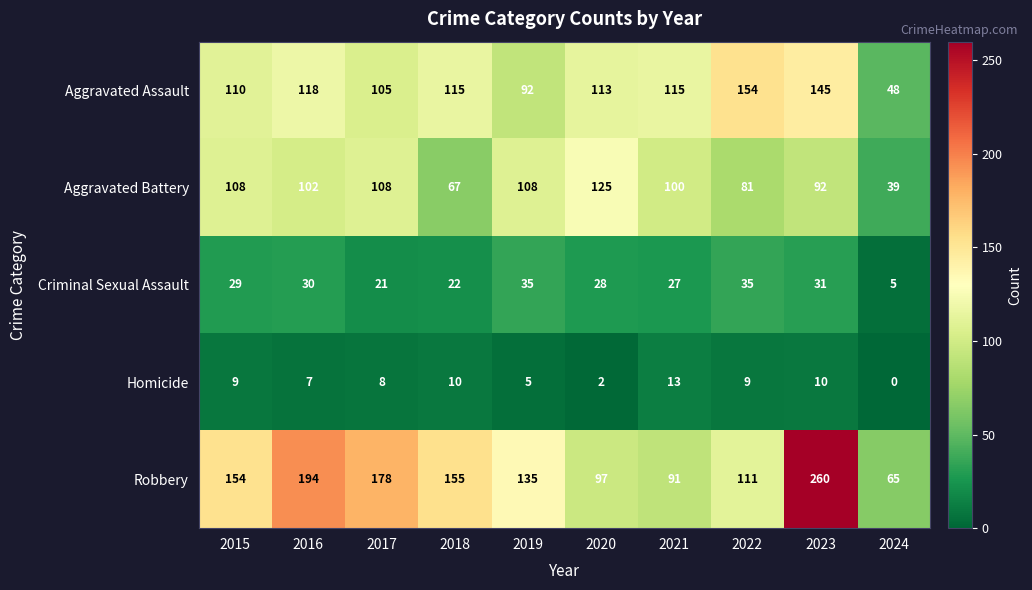

Which label corresponds to the smallest value in the chart?

2024